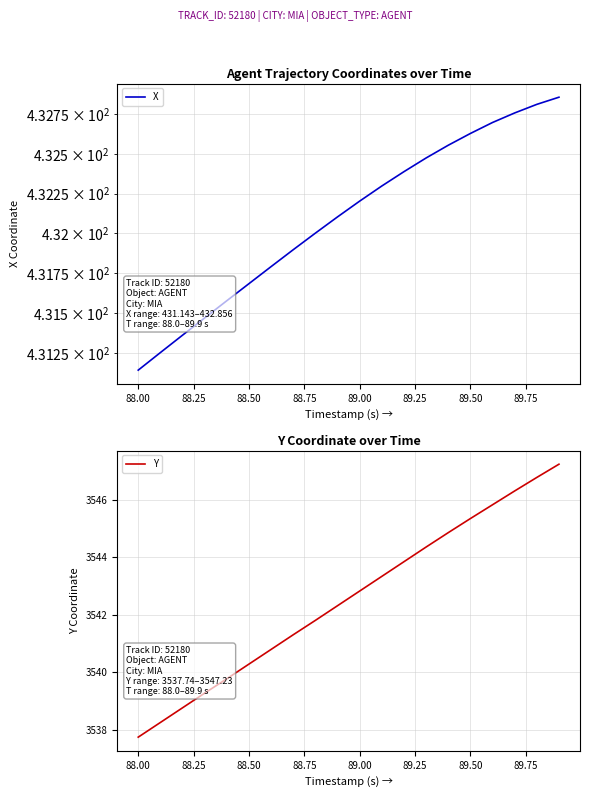

Is it true that Y equals 3540.3 at 88.50?

True